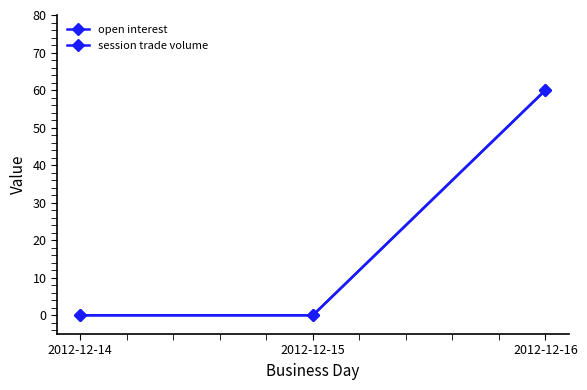

What is the greatest value displayed?

60